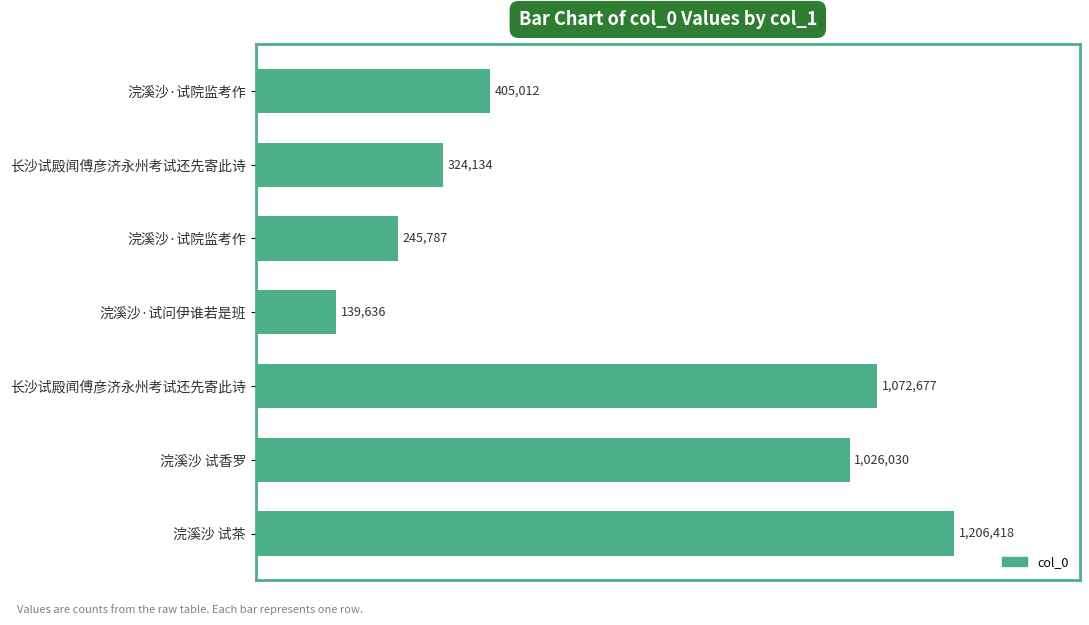

Does the chart contain any negative values?

No